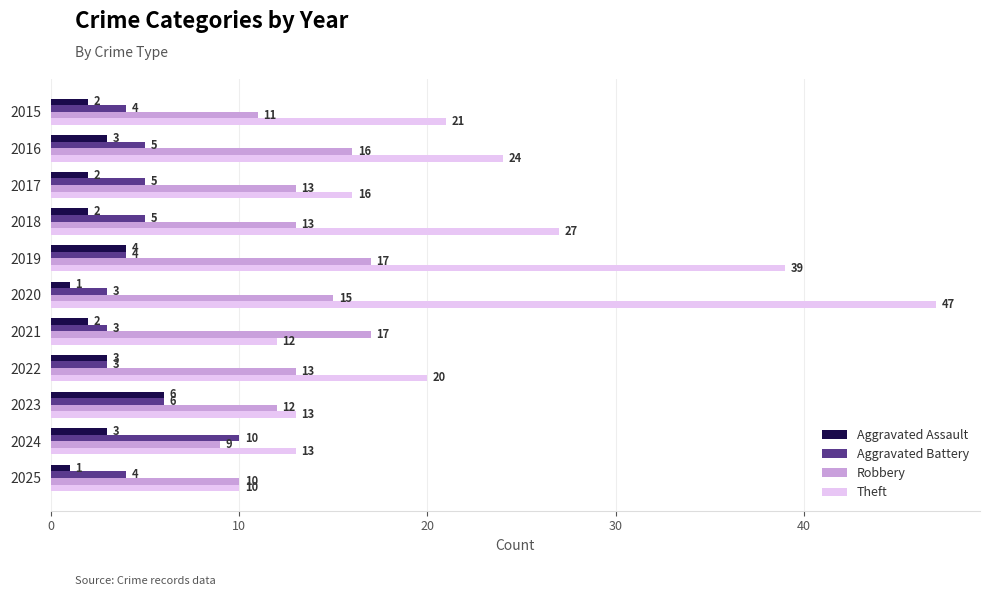

At which label does Theft reach its peak?

2020